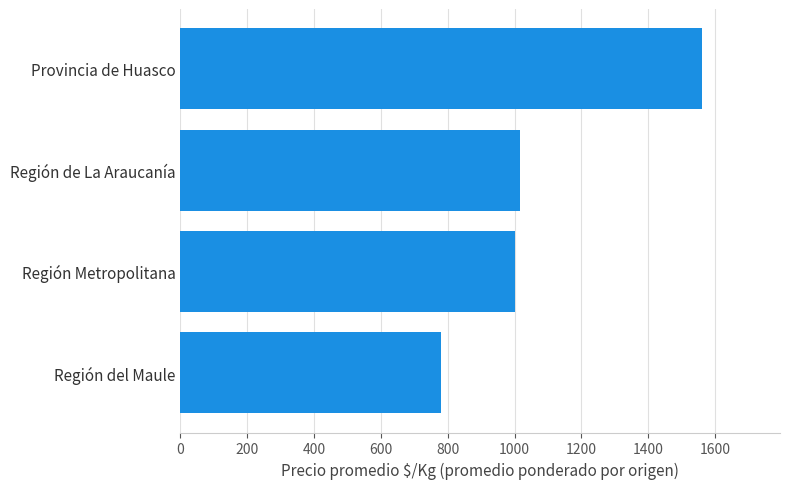

Rank the categories by value from lowest to highest.

Región del Maule, Región Metropolitana, Región de La Araucanía, Provincia de Huasco